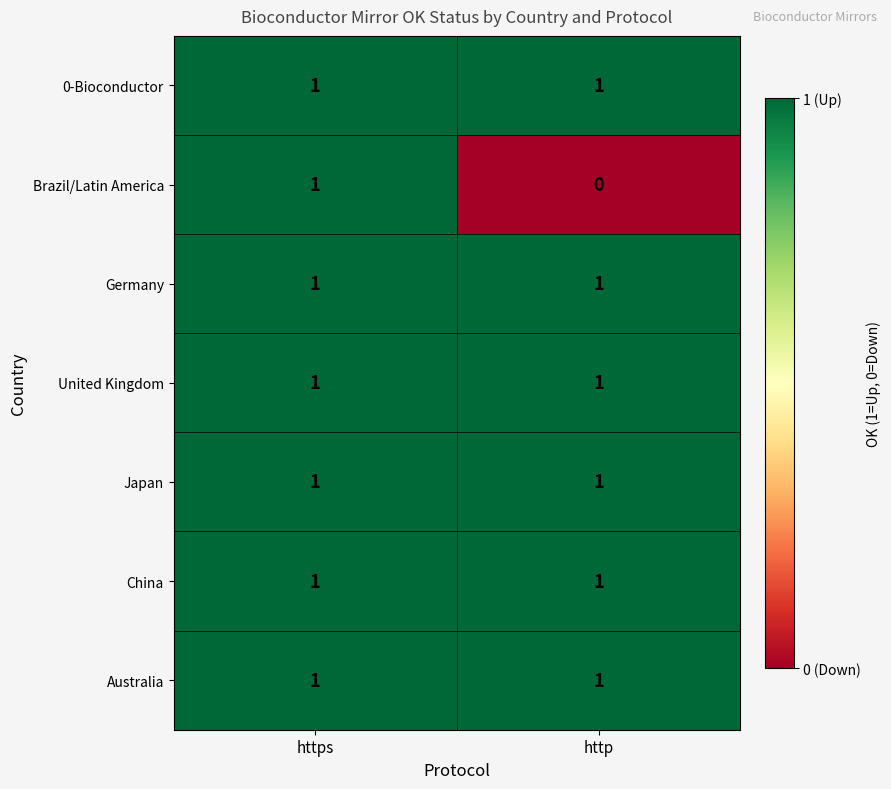

What is the total value across all series at http?

6